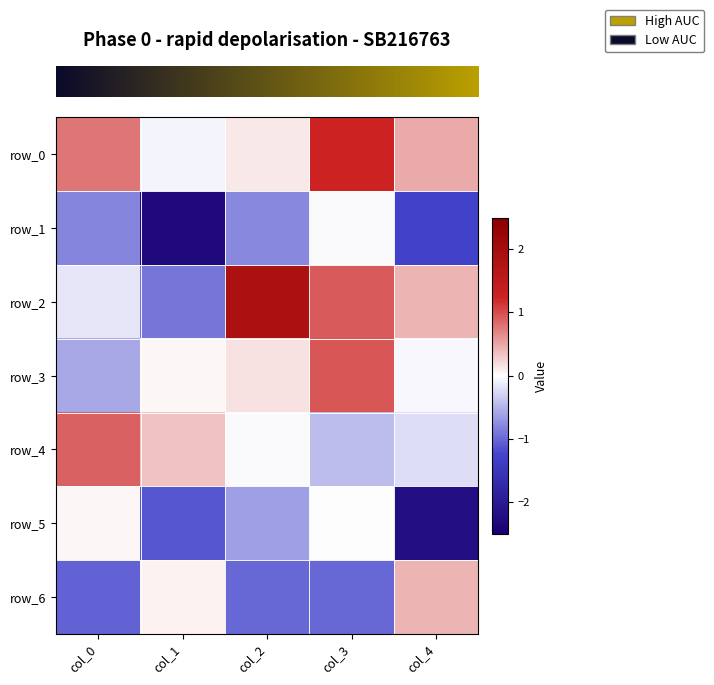

What is the highest value of the row_2 series?

1.9